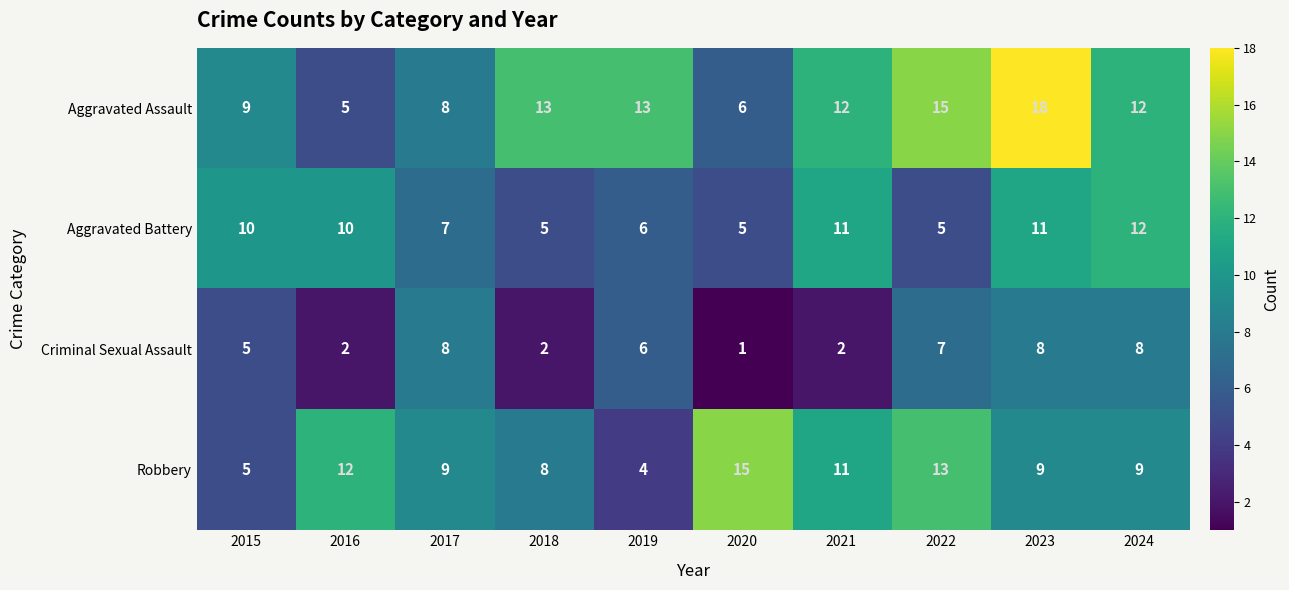

The value of Aggravated Assault at 2021 is 18. True or false?

False